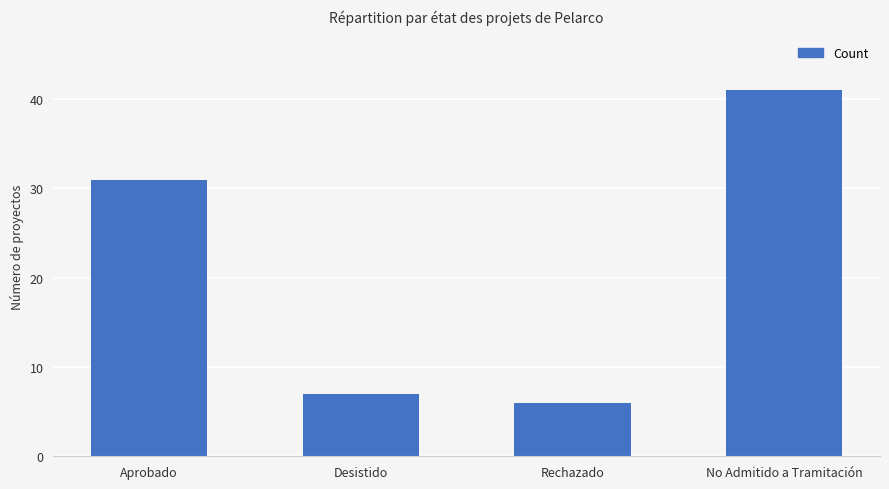

How many categories are shown in the chart?

4